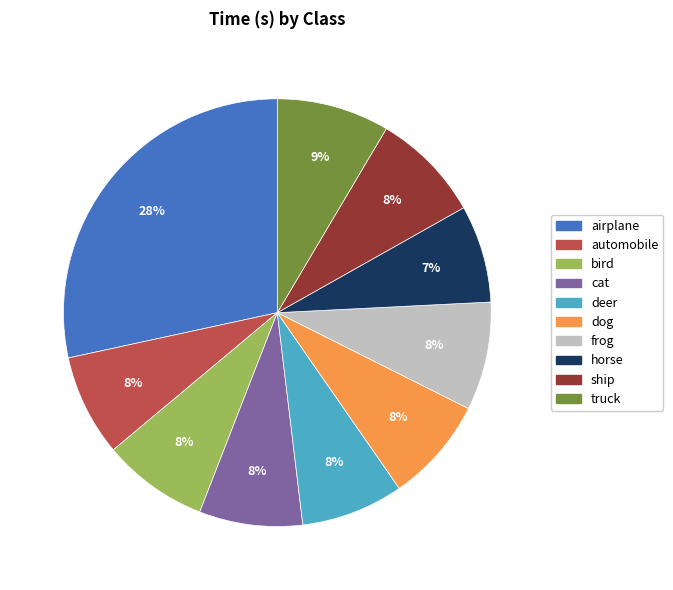

What percentage is the deer slice, to the nearest percent?

8%